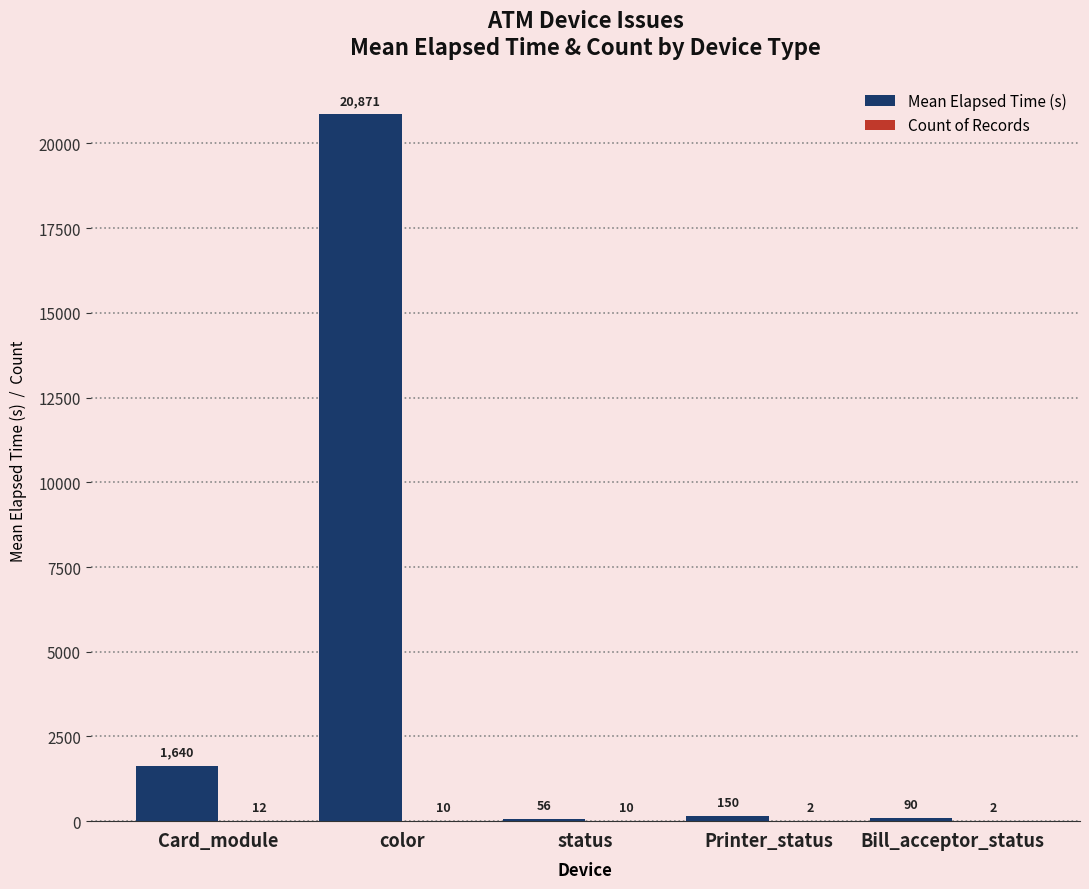

Between status and Printer_status, which series saw the biggest shift?

Mean Elapsed Time (s)